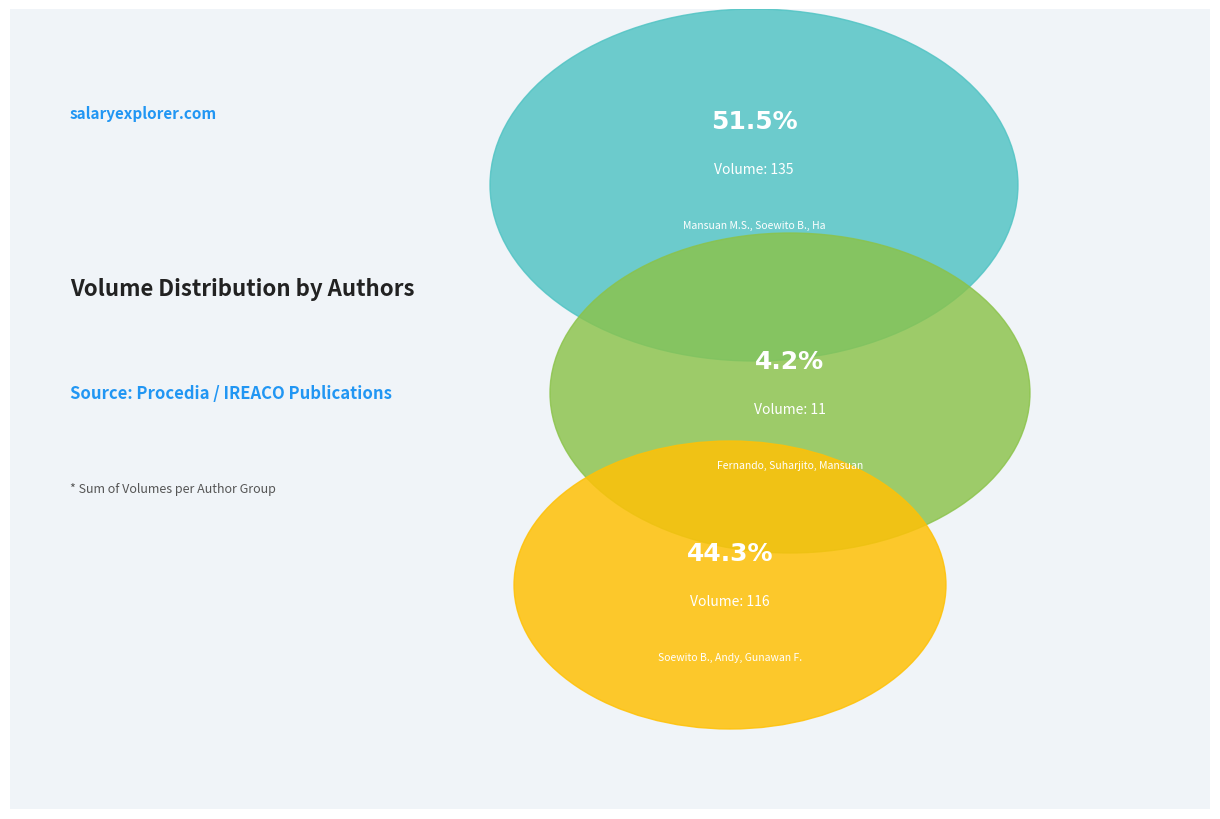

Is it true that Mansuan M.S., Soewito B., Hamdani M. is 44% of the pie?

False